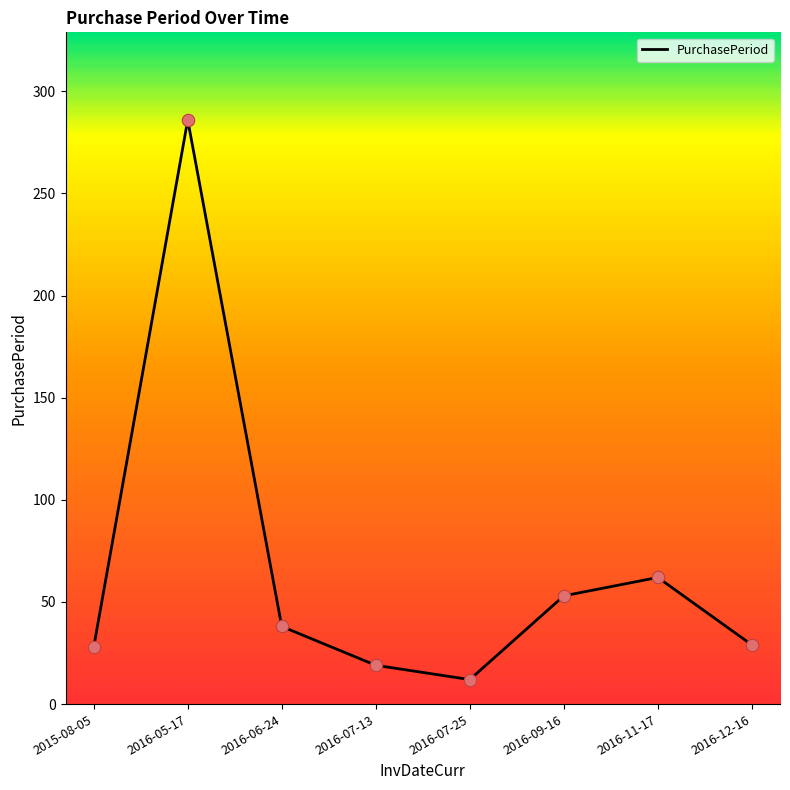

What is the change in value from 2016-09-16 to 2016-12-16?

-24